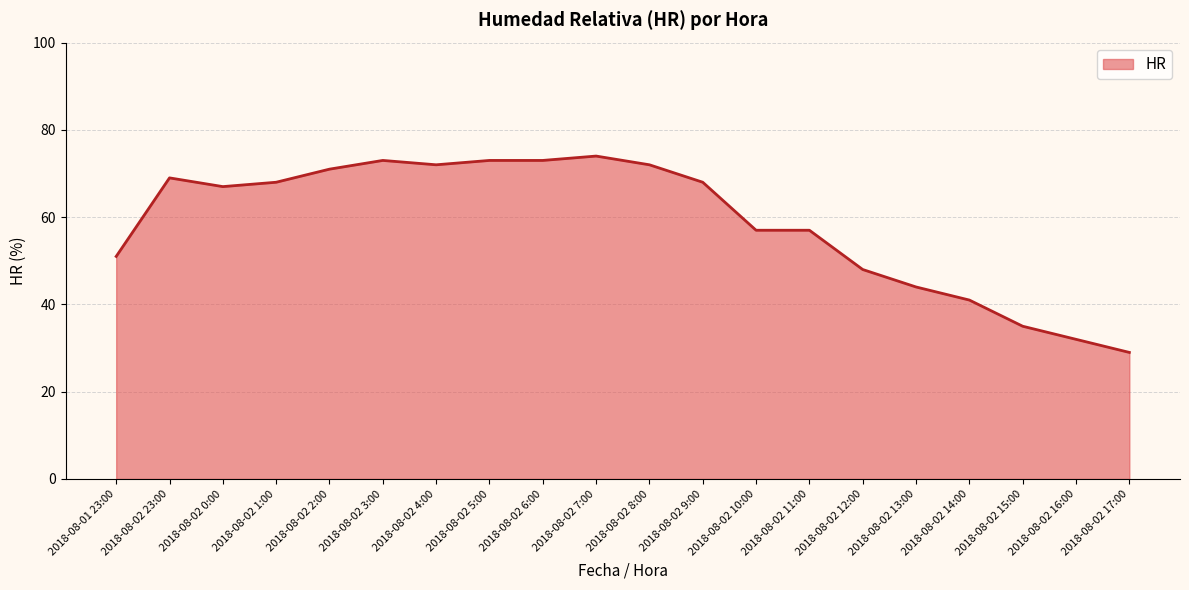

Where is the first local minimum?

2018-08-02 0:00